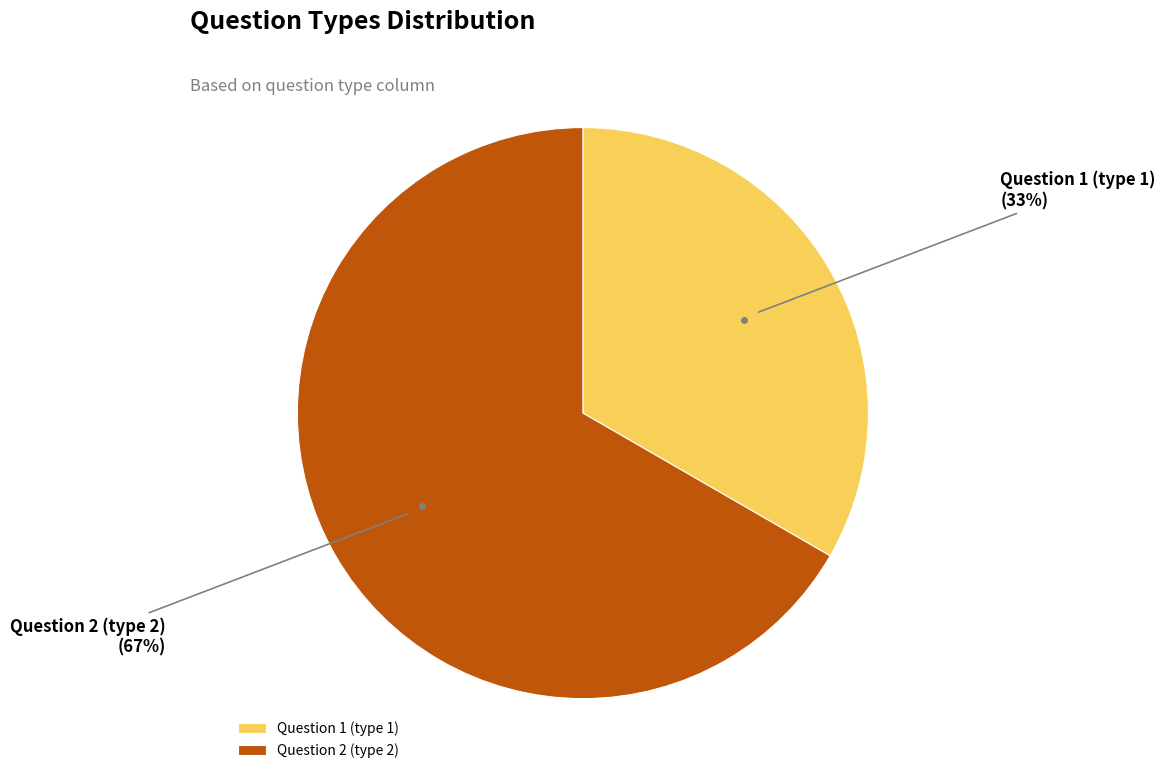

To the nearest percent, what percentage of the pie is Question 1 (type 1)?

33%